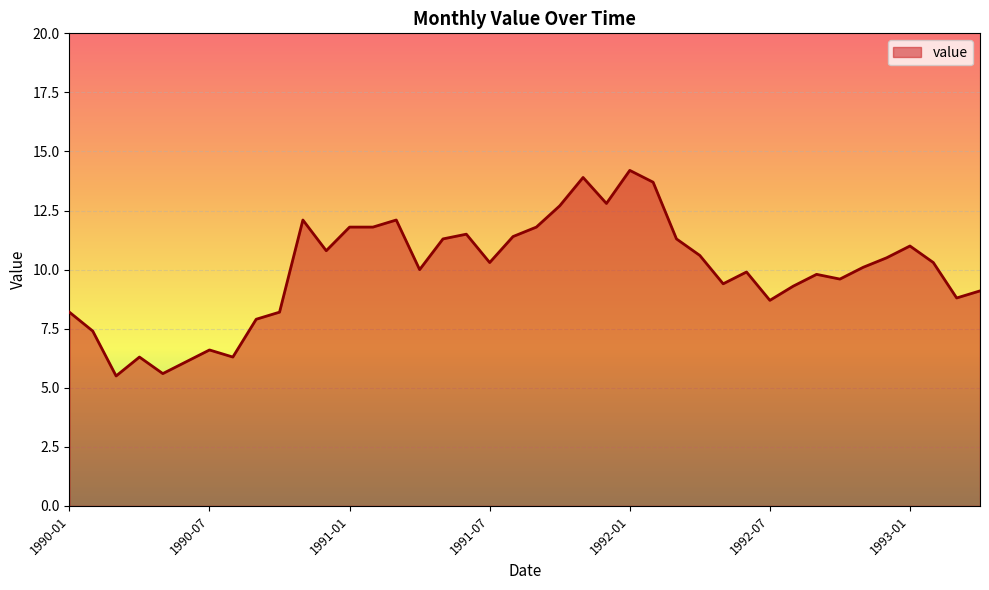

Reading left to right, transcribe all the data shown in this chart.

8.2	7.4	5.5	6.3	5.6	6.1	6.6	6.3	7.9	8.2	12.1	10.8	11.8	11.8	12.1	10.0	11.3	11.5	10.3	11.4	11.8	12.7	13.9	12.8	14.2	13.7	11.3	10.6	9.4	9.9	8.7	9.3	9.8	9.6	10.1	10.5	11.0	10.3	8.8	9.1